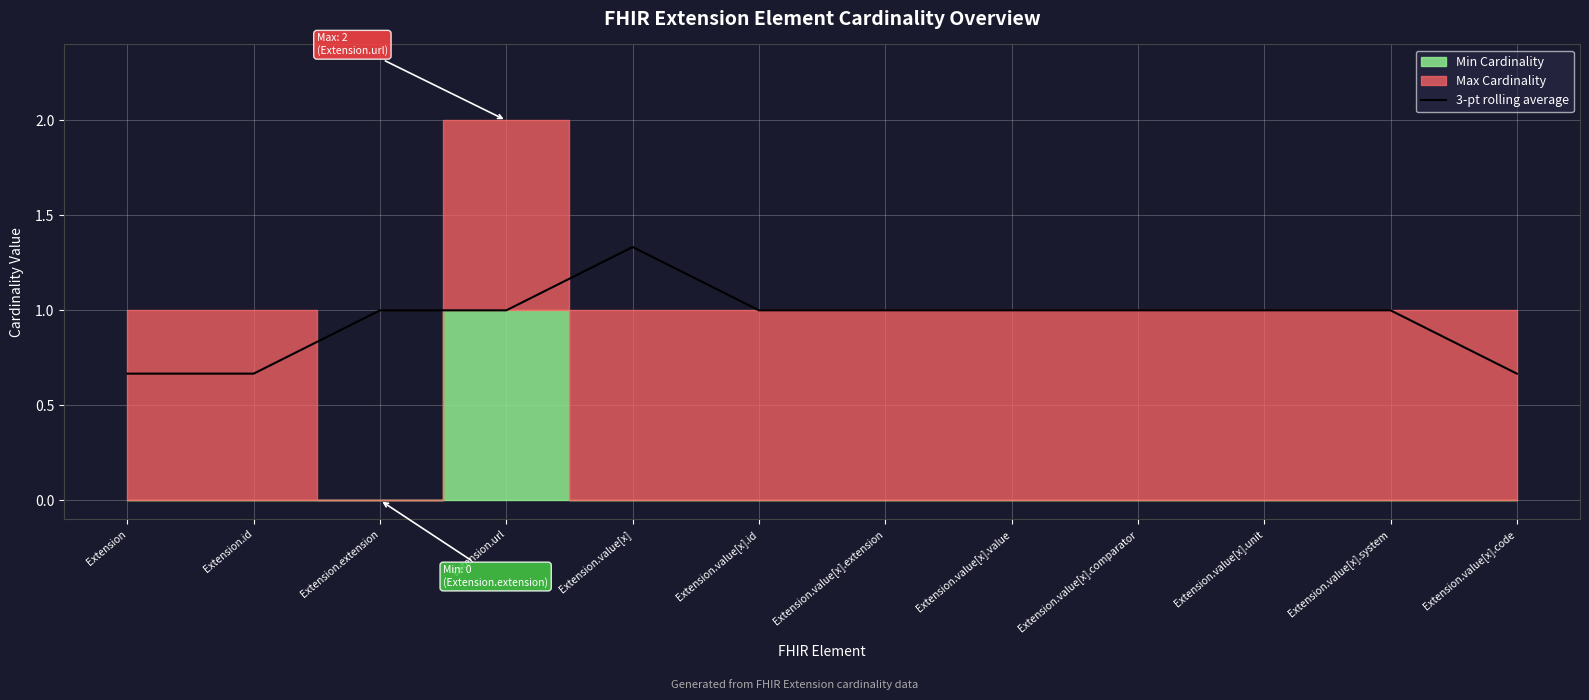

List the labels in order of value, smallest first.

Extension, Extension.id, Extension.value[x].code, Extension.extension, Extension.url, Extension.value[x].id, Extension.value[x].extension, Extension.value[x].value, Extension.value[x].comparator, Extension.value[x].unit, Extension.value[x].system, Extension.value[x]